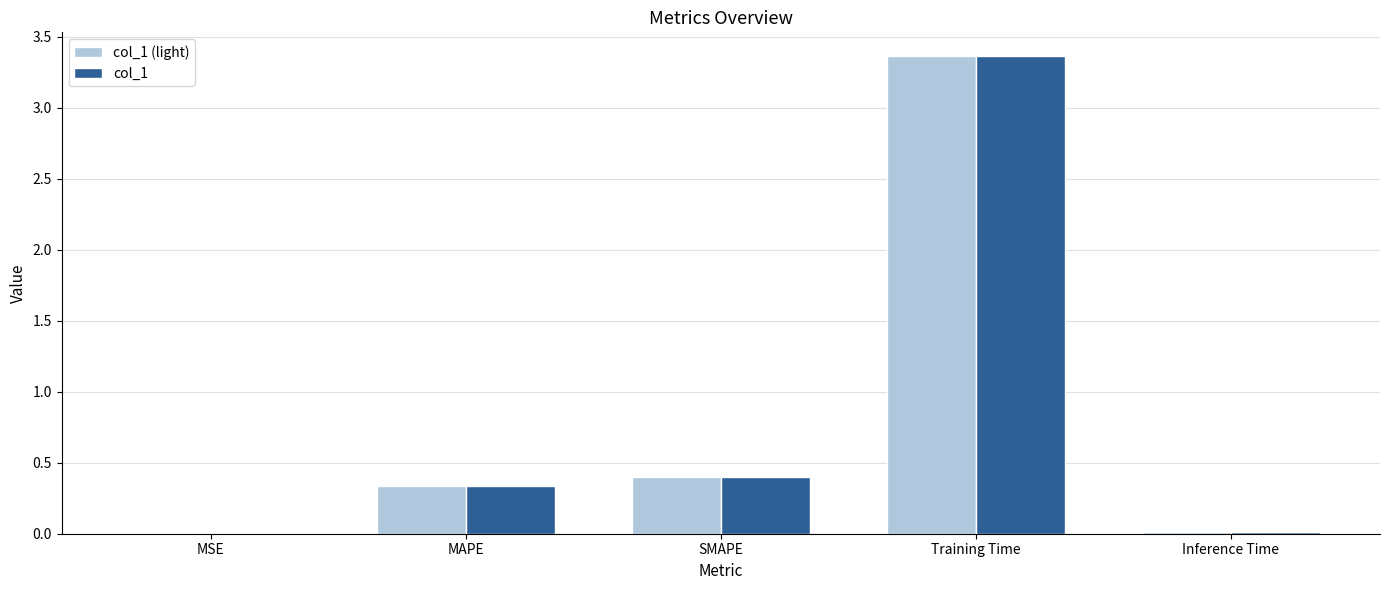

What is the sum of all col_1 (light) values?

4.1